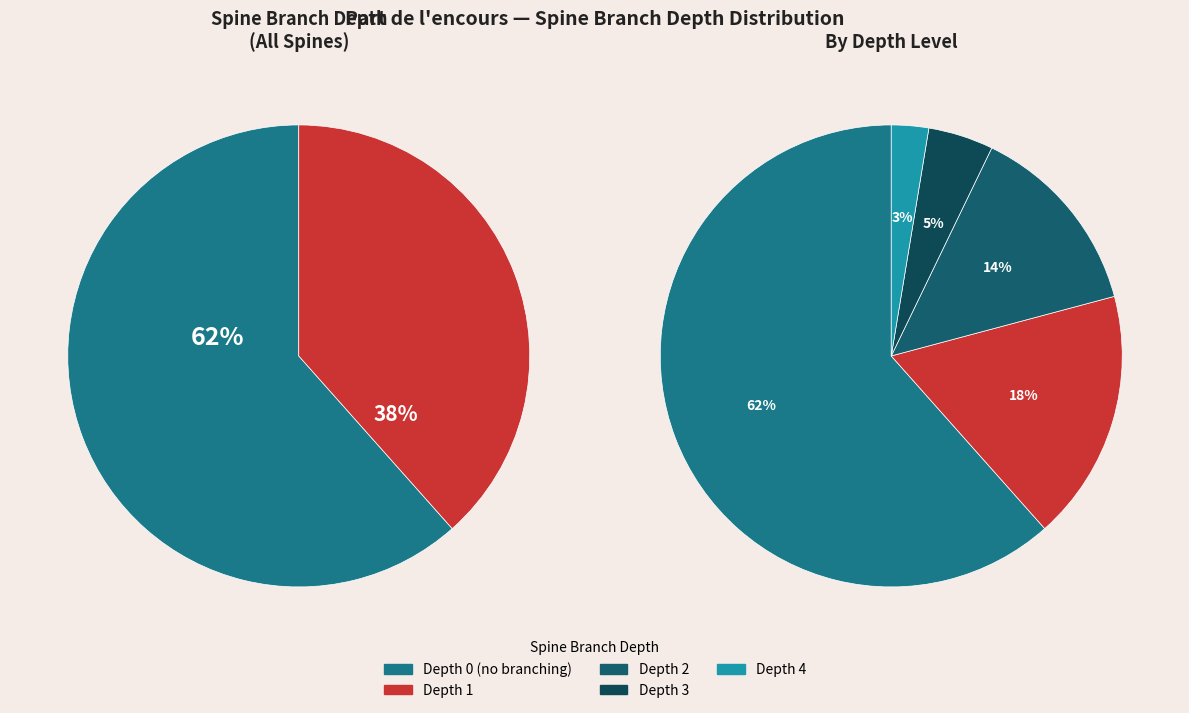

What is the ratio of the value at Depth 0 to the value at Depth 1?

3.5